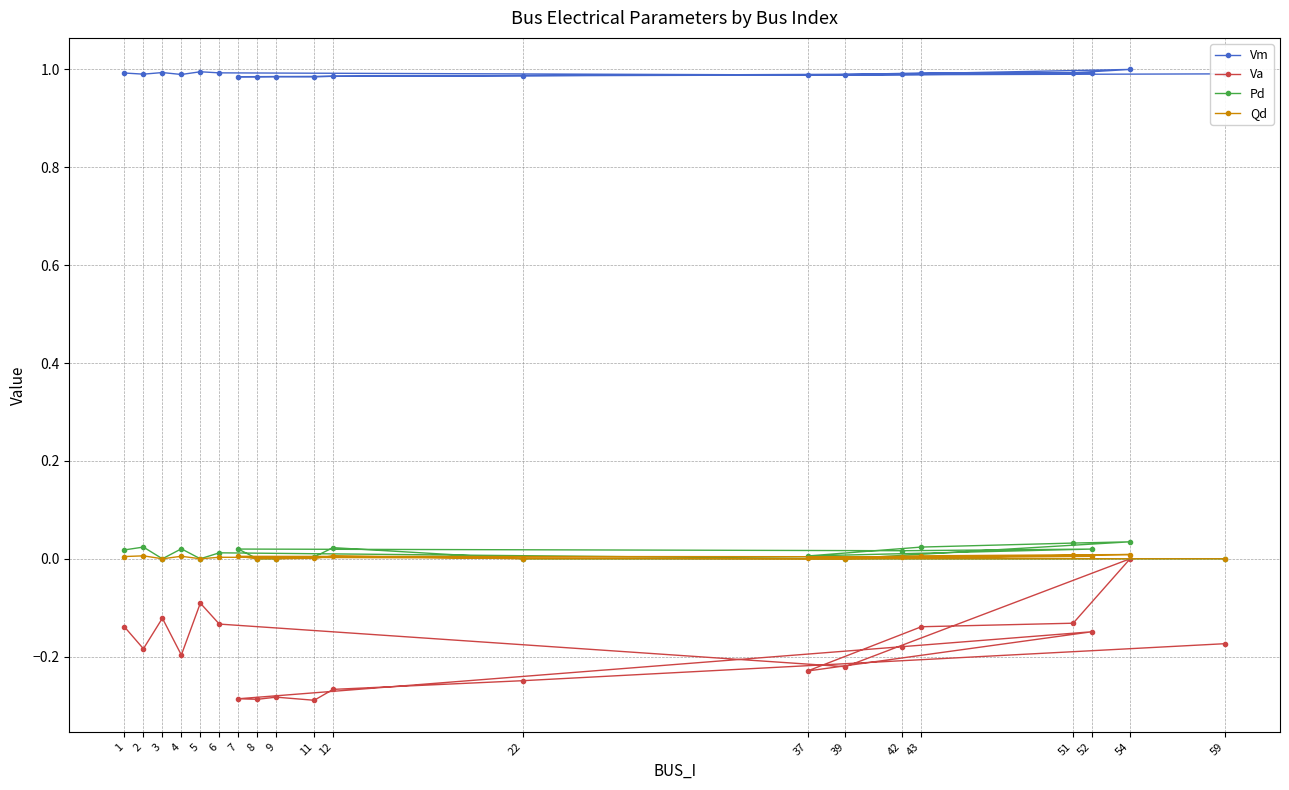

At which label does Qd reach its minimum?

3